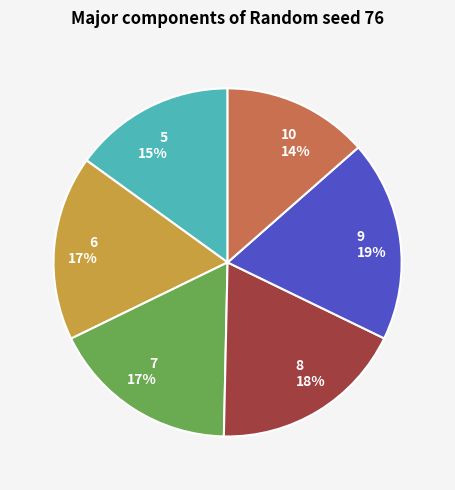

To the nearest percent, what is the average slice percentage?

17%